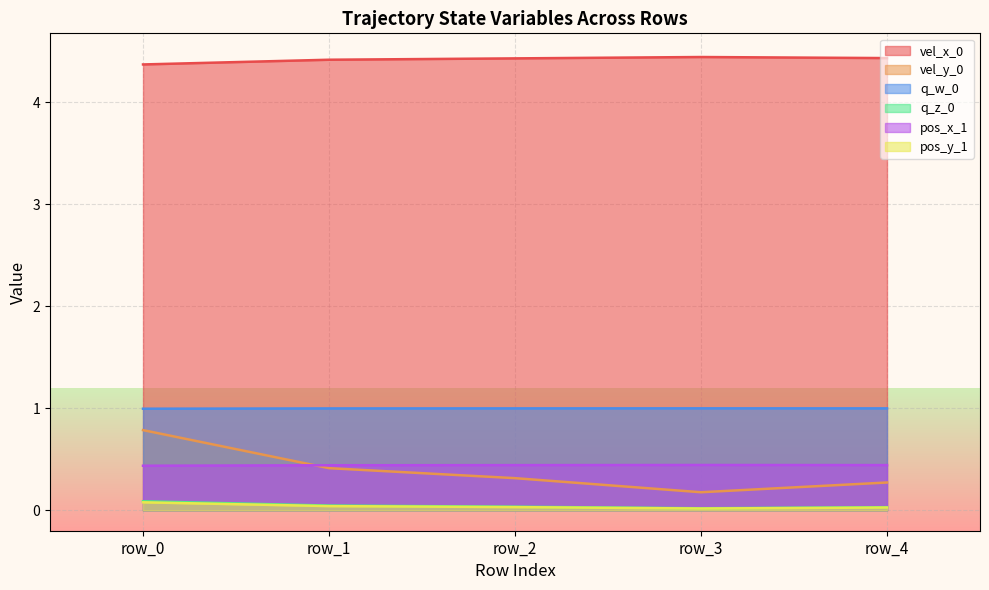

Is it true that pos_x_1 equals 0.1 at row_1?

False